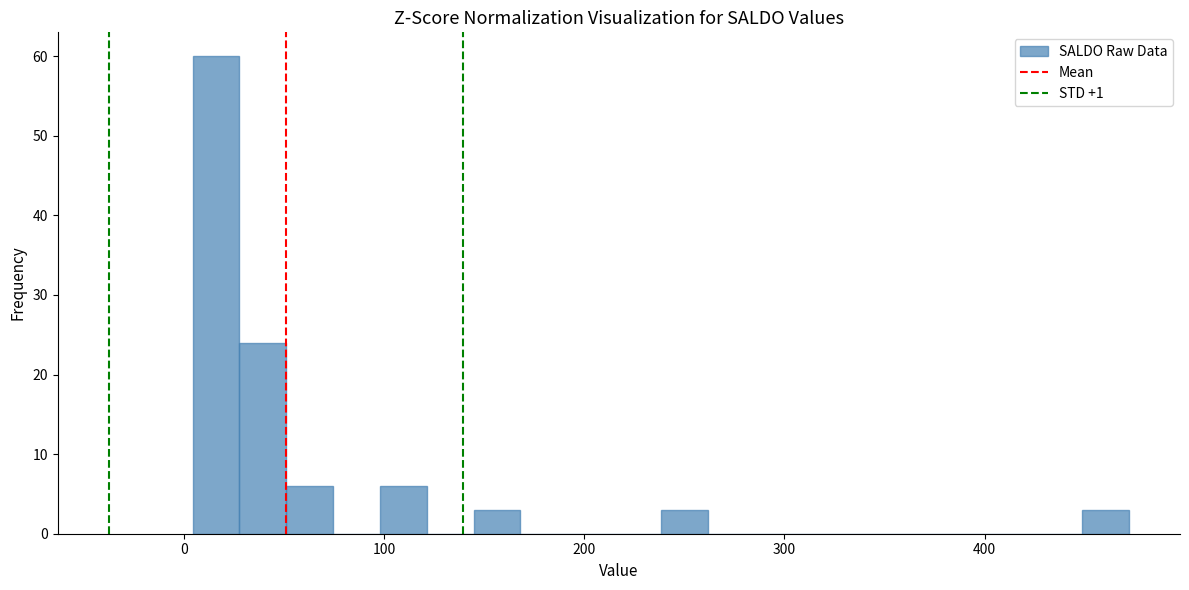

Read against the x-axis, roughly where is the centre of the tallest bar?

20